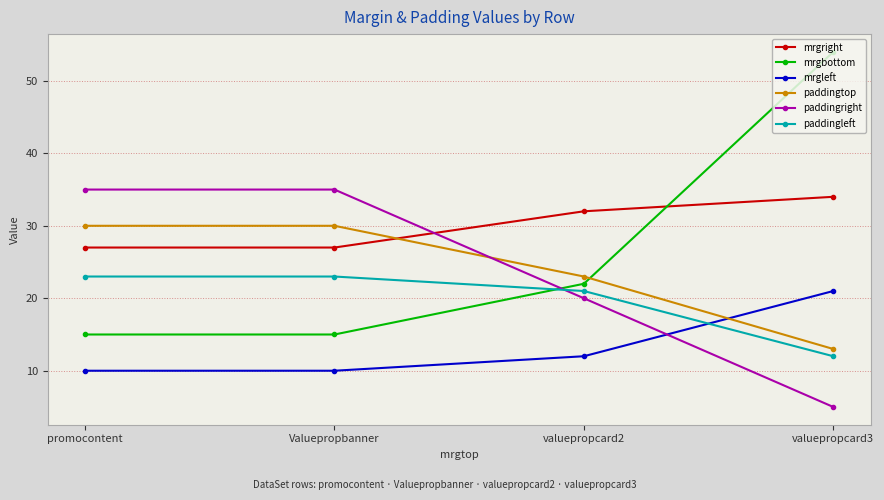

True or false: paddingleft and paddingtop intersect in this chart.

False